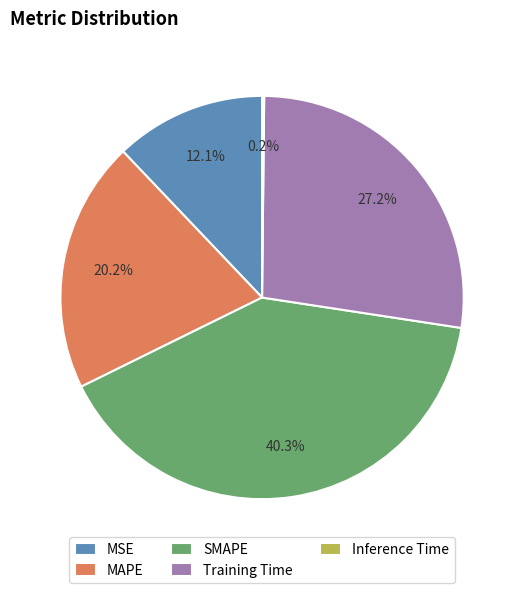

What percentage is the Training Time slice, to the nearest percent?

27%